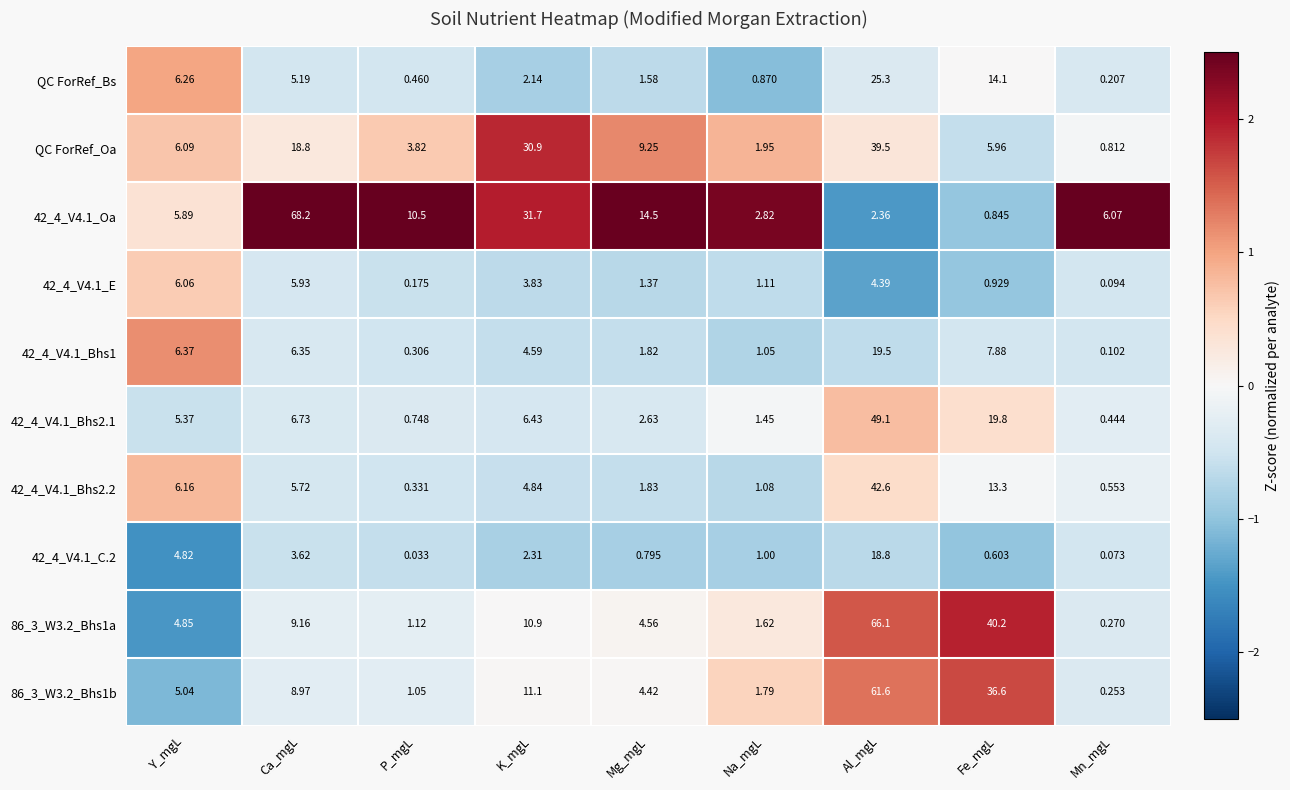

At which category is the sum across all series the highest?

Al_mgL